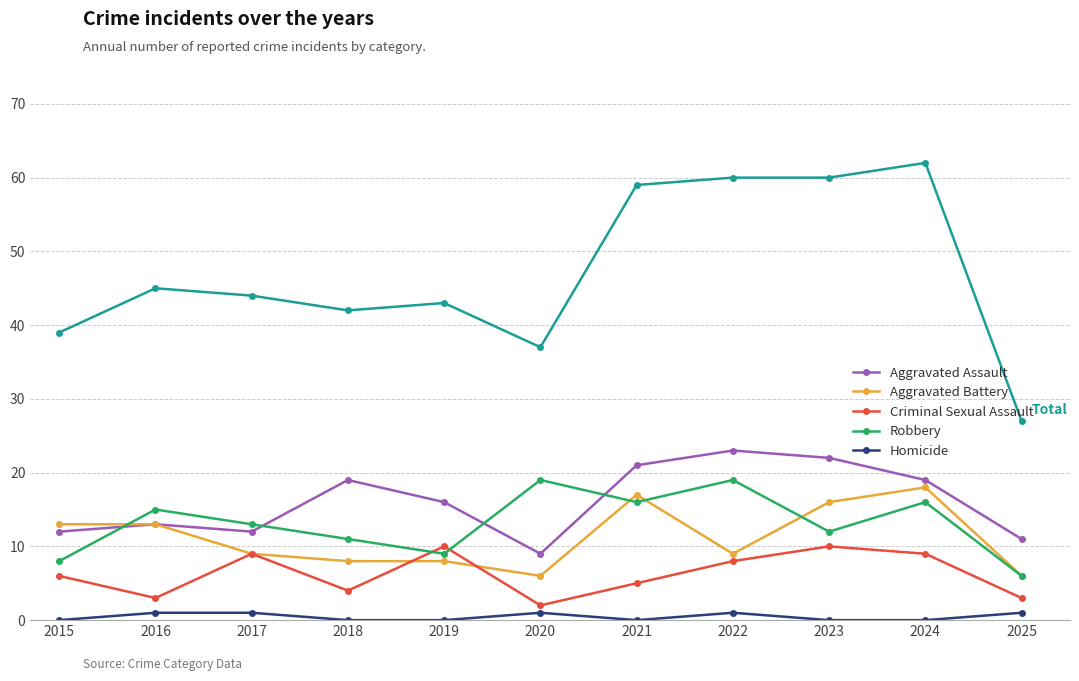

What is the total value across all series at 2024?

124